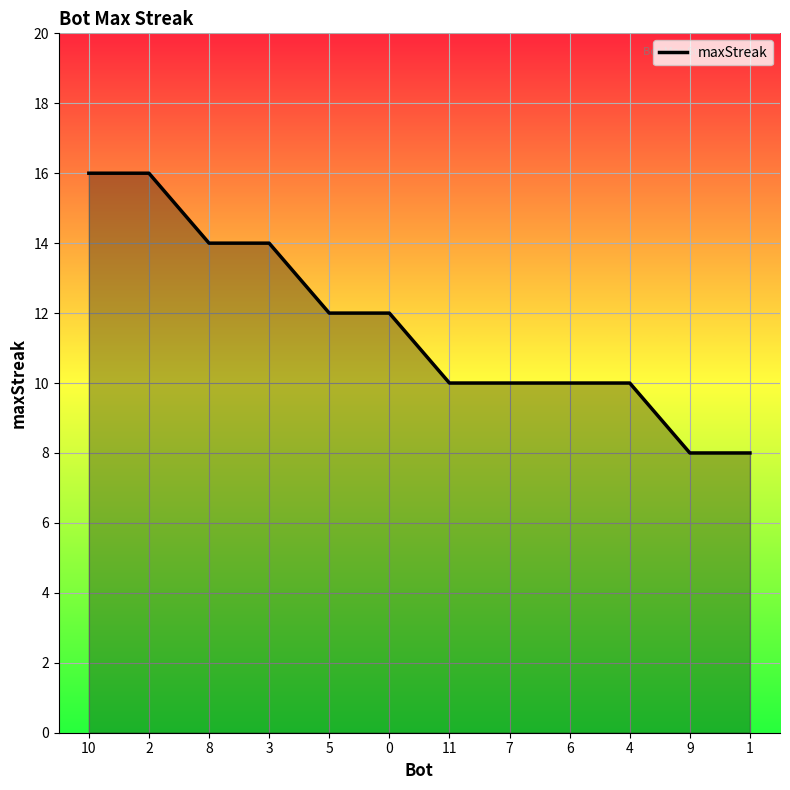

What is the greatest value displayed?

16